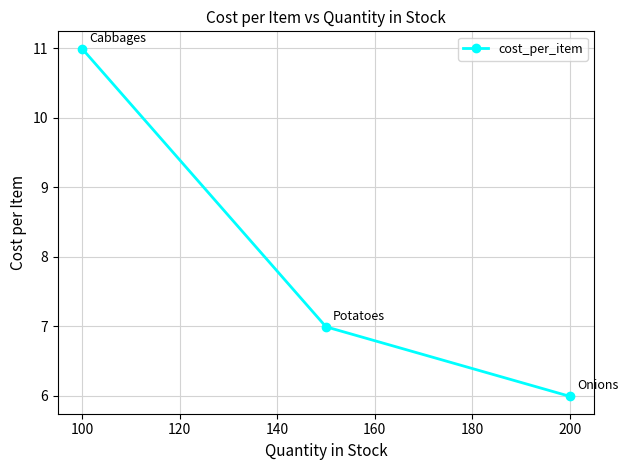

What value does the data have at 100?

11.0